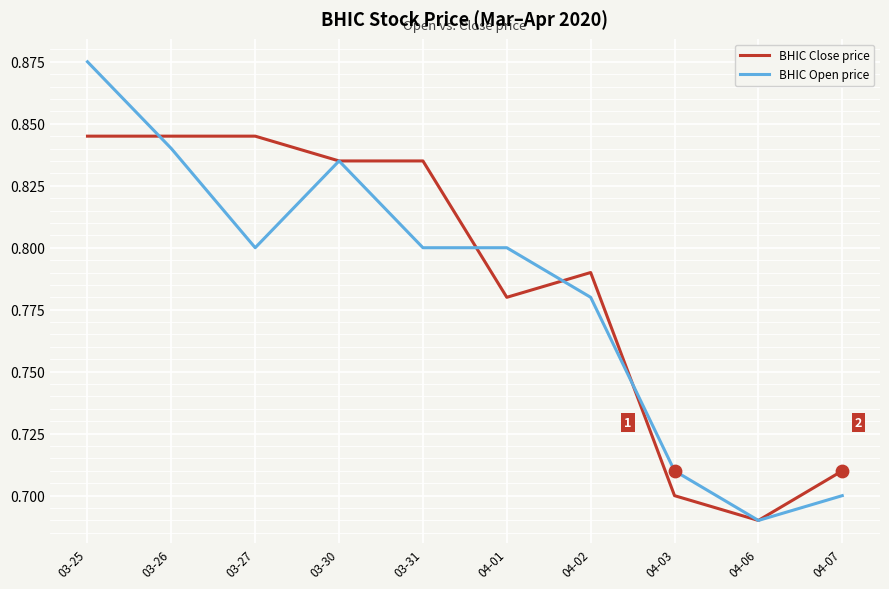

What are all the series names shown in the legend?

BHIC Close price, BHIC Open price